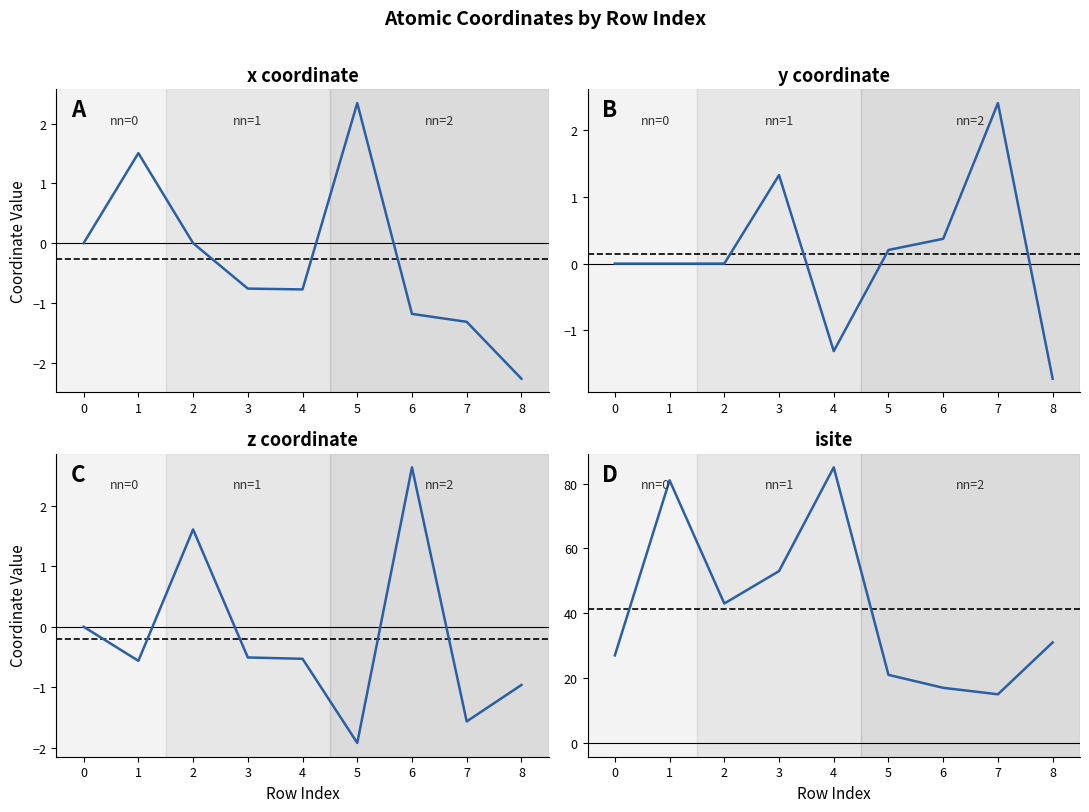

What is the value of the x_coord point at the 7th from the left?

-1.2